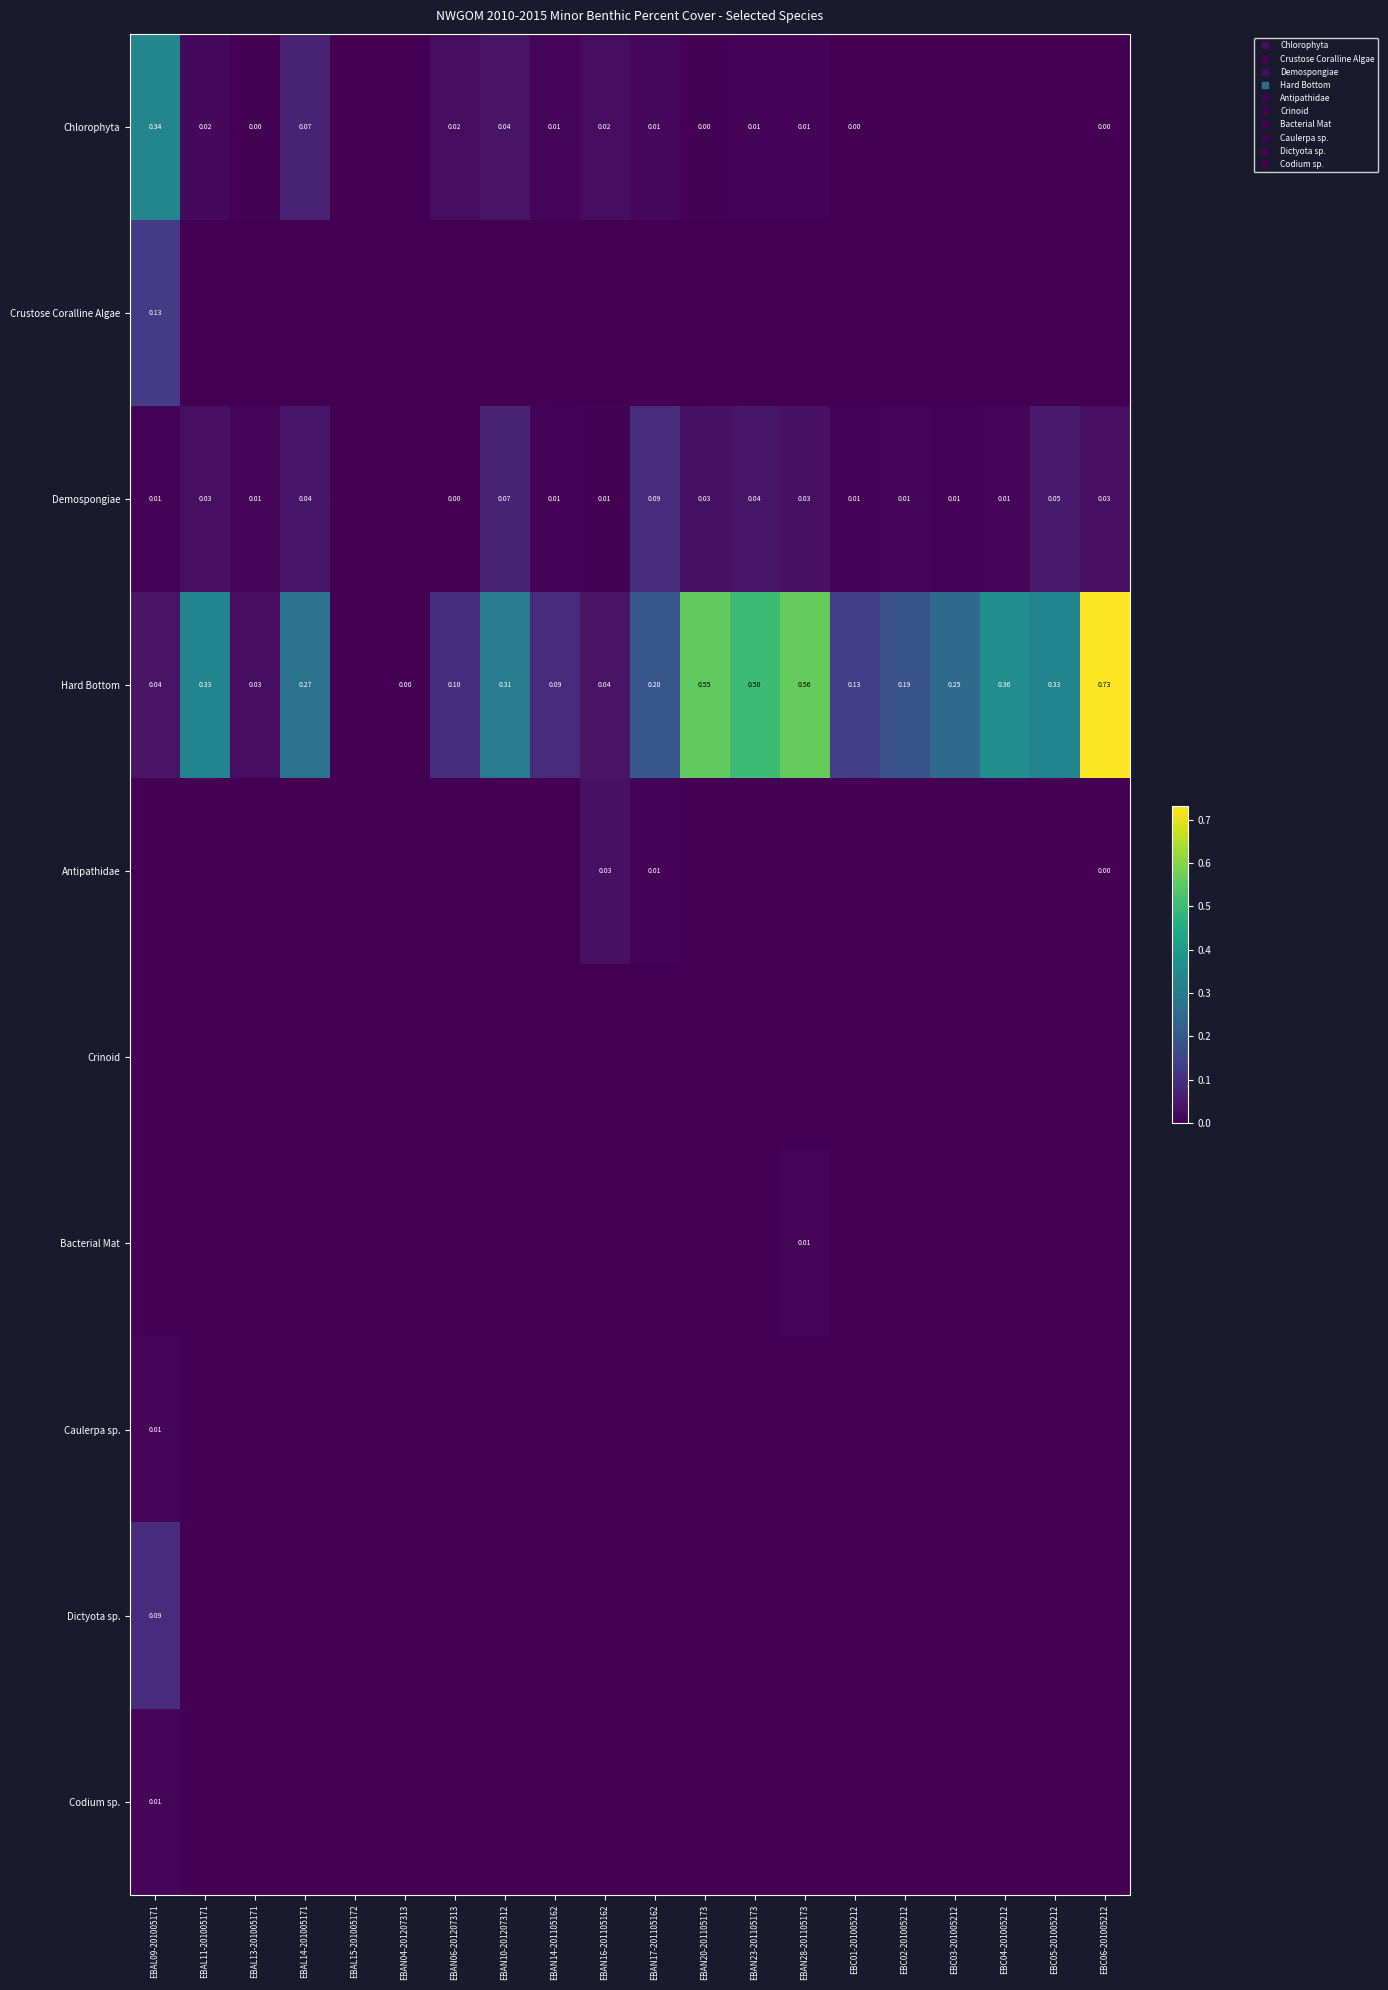

List the labels in order of Antipathidae value, smallest first.

EBAL09-201005171, EBAL11-201005171, EBAL13-201005171, EBAL14-201005171, EBAN04-201207313, EBAN06-201207313, EBAN10-201207312, EBAN14-201105162, EBAN20-201105173, EBAN23-201105173, EBAN28-201105173, EBC01-201005212, EBC02-201005212, EBC03-201005212, EBC04-201005212, EBC05-201005212, EBAL15-201005172, EBC06-201005212, EBAN17-201105162, EBAN16-201105162